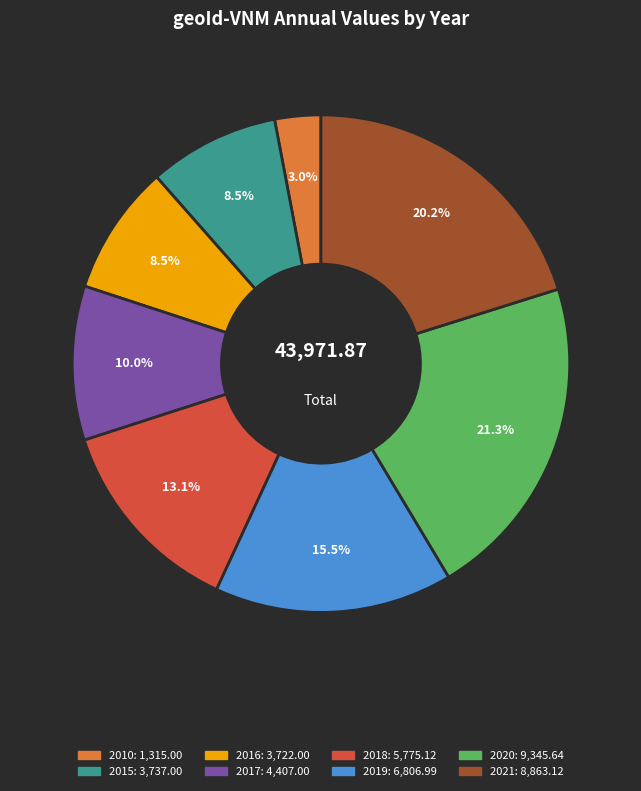

Approximately how many times larger is the value at 2016 compared to 2021?

0.4